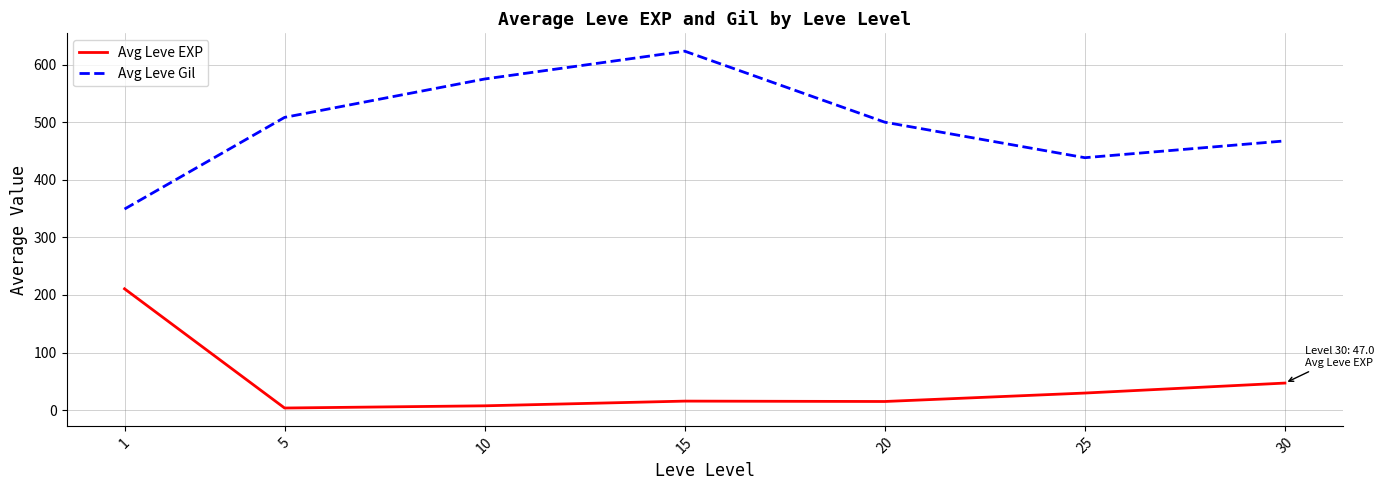

What are all the series names shown in the legend?

Avg Leve EXP, Avg Leve Gil